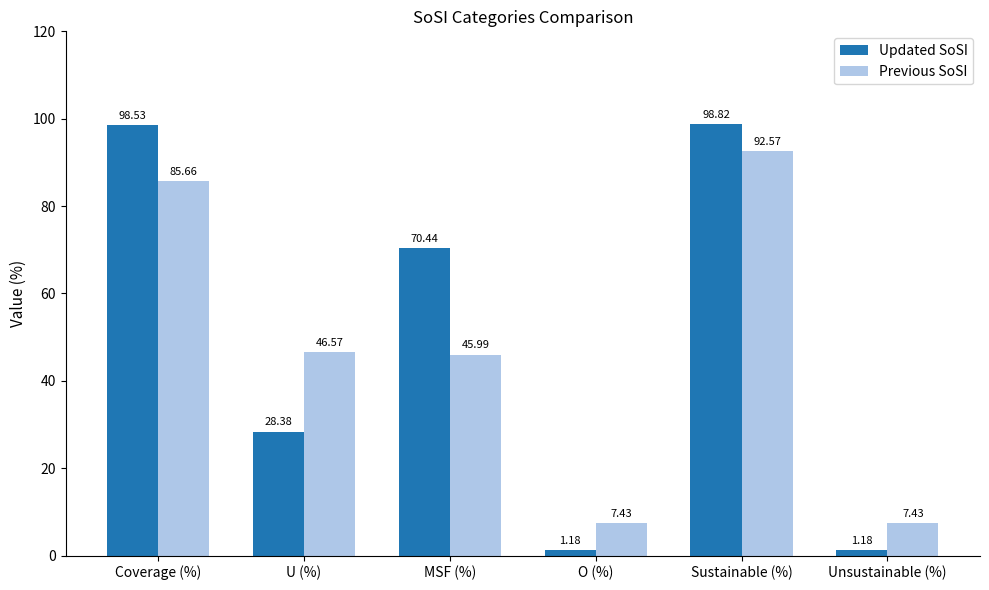

At which category is the sum across all series the highest?

Sustainable (%)